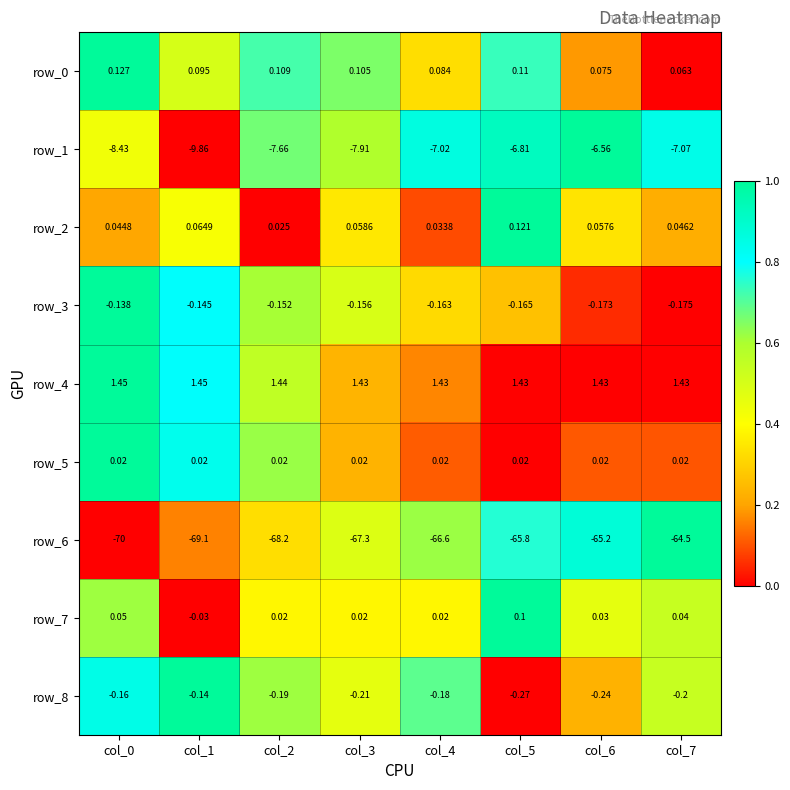

Is the value of row_3 at col_2 greater than the value of row_2 at col_0?

No